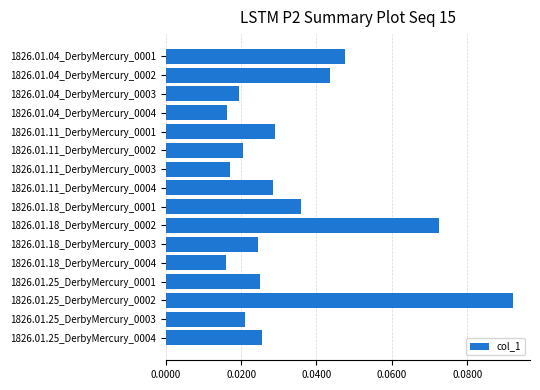

Which has a higher value, 1826.01.18_DerbyMercury_0001 or 1826.01.04_DerbyMercury_0004?

1826.01.18_DerbyMercury_0001